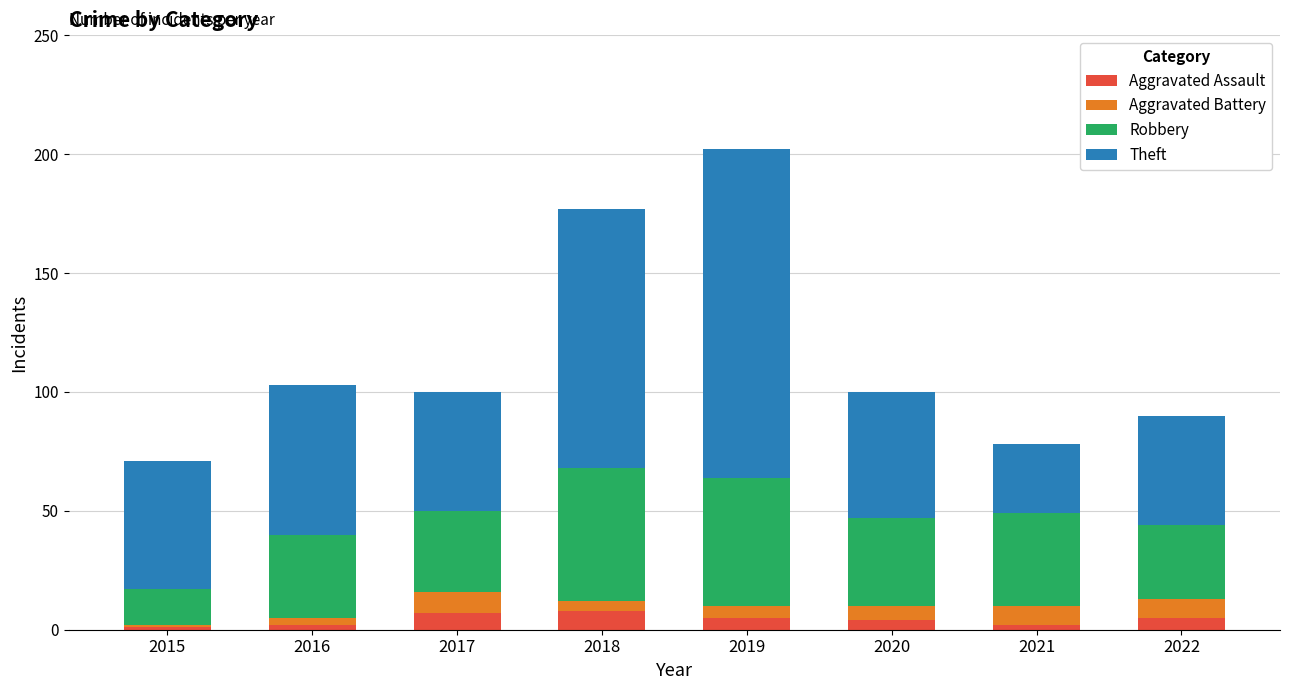

At which category is the sum across all series the highest?

2019